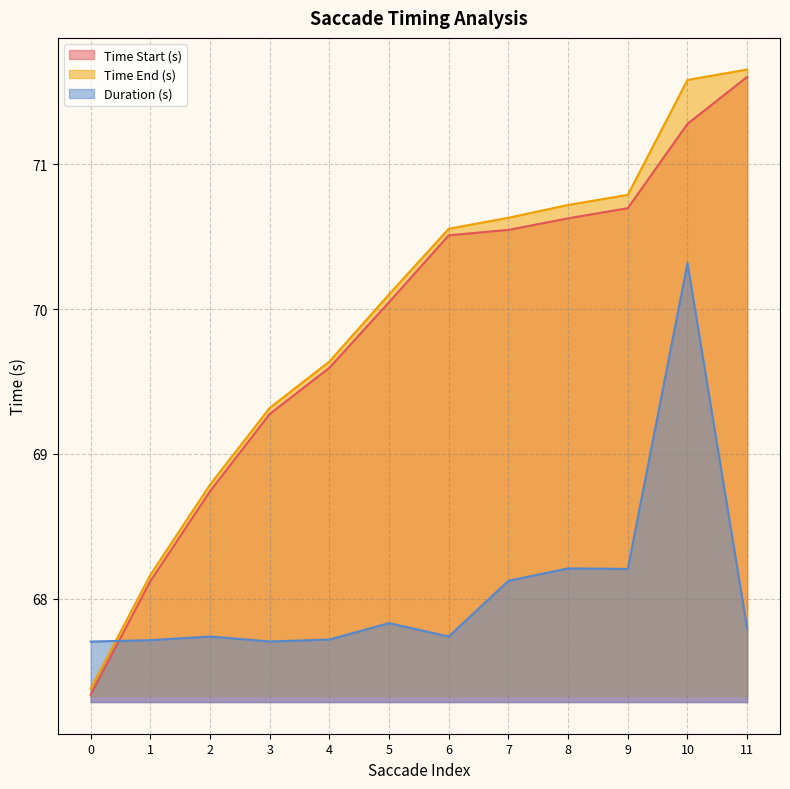

True or false: Time Start (s) has more than 1 interior local peaks.

False